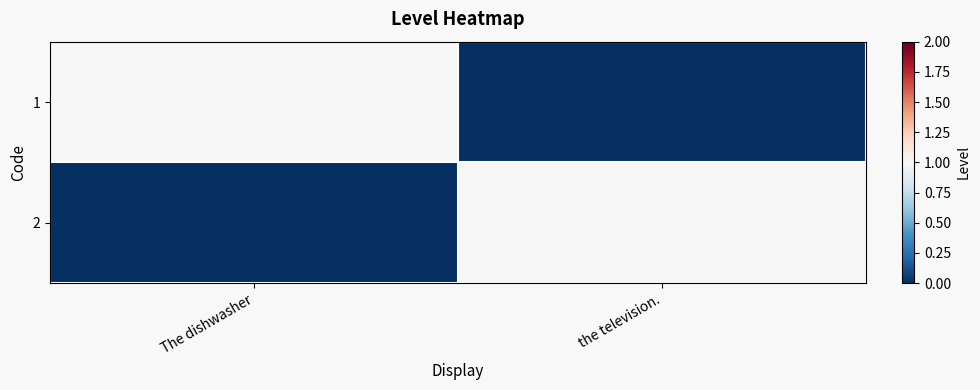

Rank the series at the television. from highest to lowest value.

2, 1